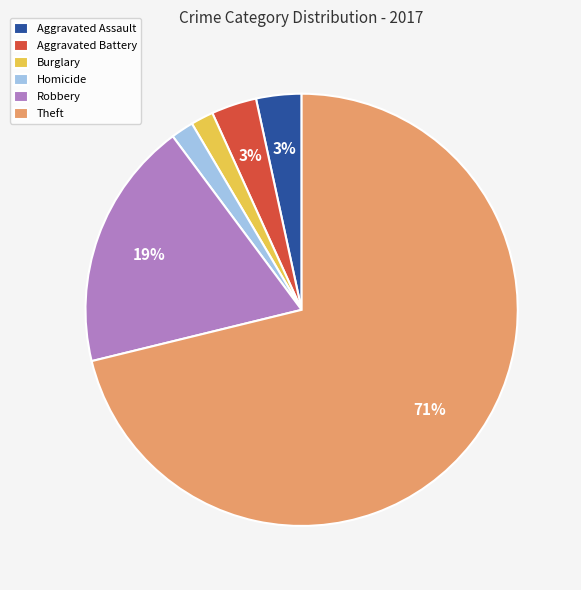

Is there any slice that represents more than half of the pie?

Yes